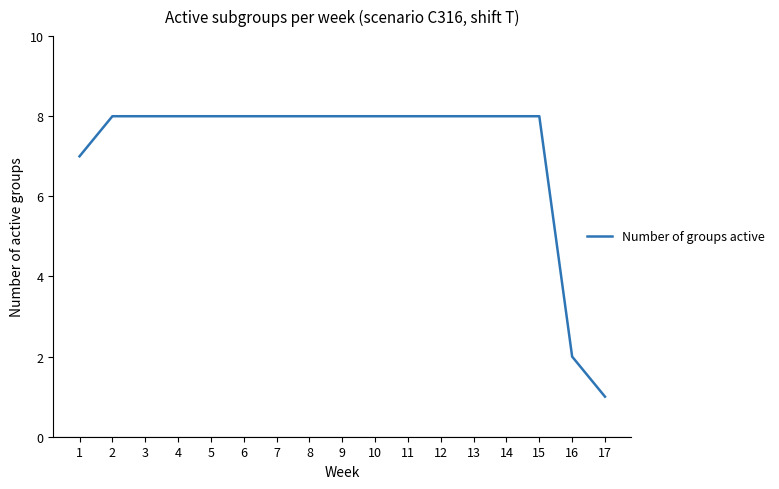

Is this an area chart (filled region under the line)?

No